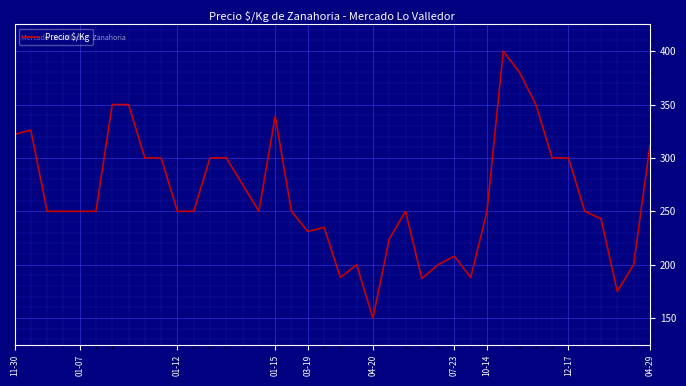

What is the smallest value displayed?

150